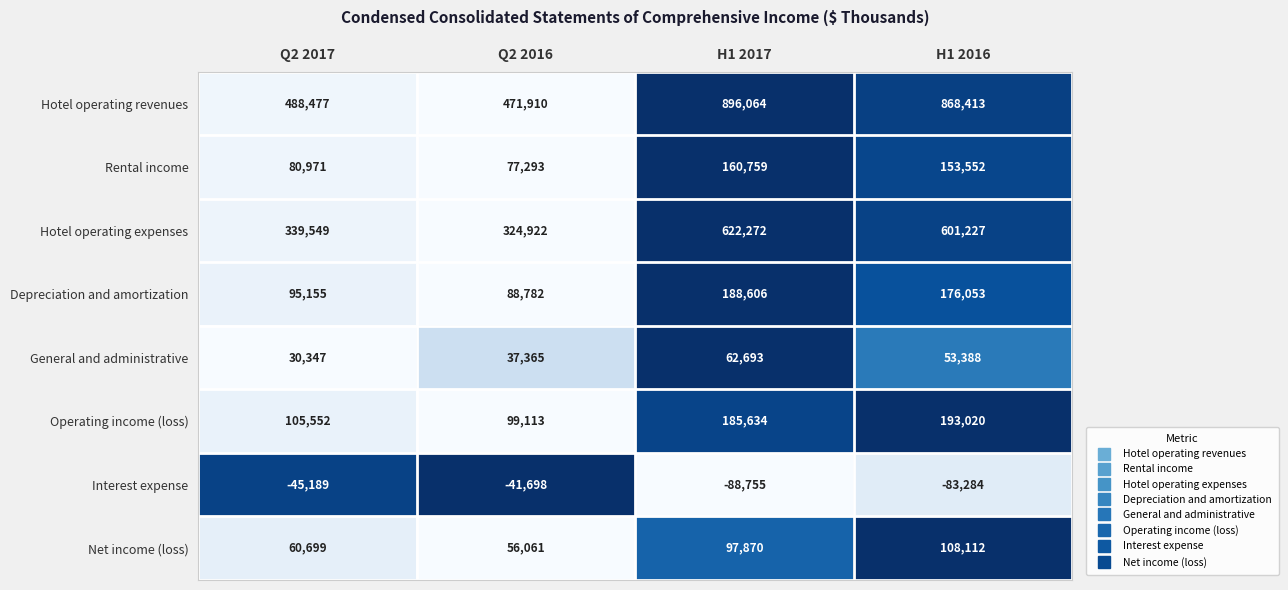

Is it true that Operating income (loss) equals 44547 at Q2 2017?

False